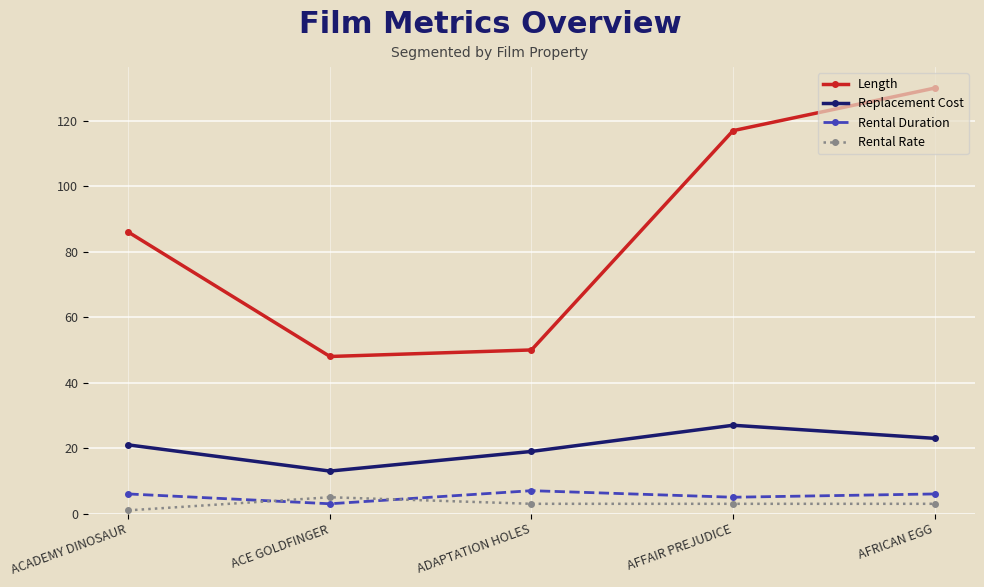

What is the label of the 4th point from the right?

ACE GOLDFINGER